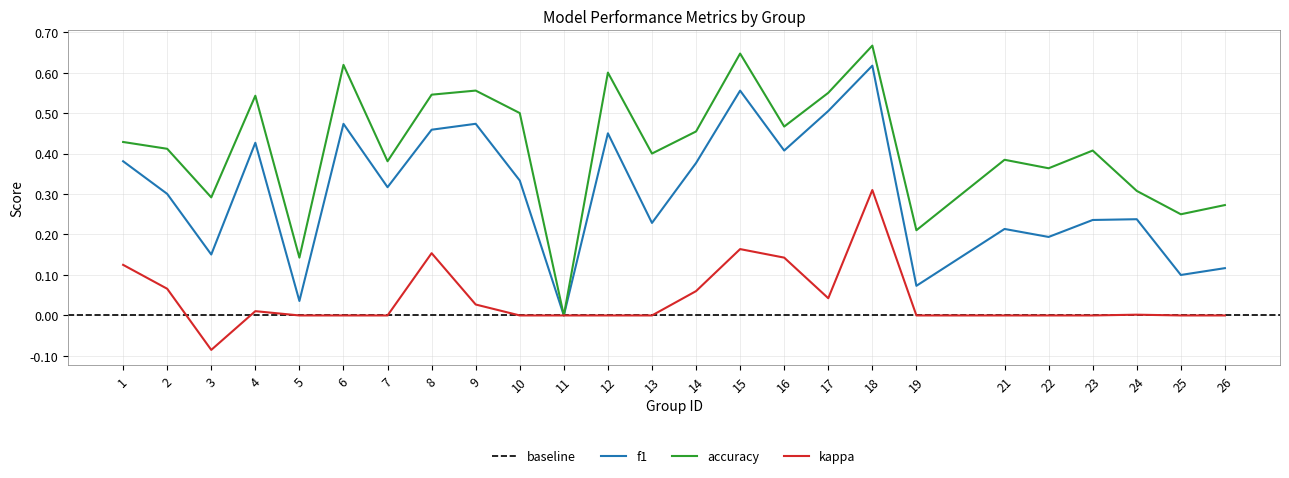

Reading left to right, extract all data points from this chart.

f1: 0.4	0.3	0.2	0.4	0.0	0.5	0.3	0.5	0.5	0.3	0.0	0.5	0.2	0.4	0.6	0.4	0.5	0.6	0.1	0.2	0.2	0.2	0.2	0.1	0.1
accuracy: 0.4	0.4	0.3	0.5	0.1	0.6	0.4	0.5	0.6	0.5	0.0	0.6	0.4	0.5	0.6	0.5	0.6	0.7	0.2	0.4	0.4	0.4	0.3	0.2	0.3
kappa: 0.1	0.1	-0.1	0.0	0.0	0.0	0.0	0.2	0.0	0.0	0.0	0.0	0.0	0.1	0.2	0.1	0.0	0.3	0.0	0.0	0.0	0.0	0.0	0.0	0.0